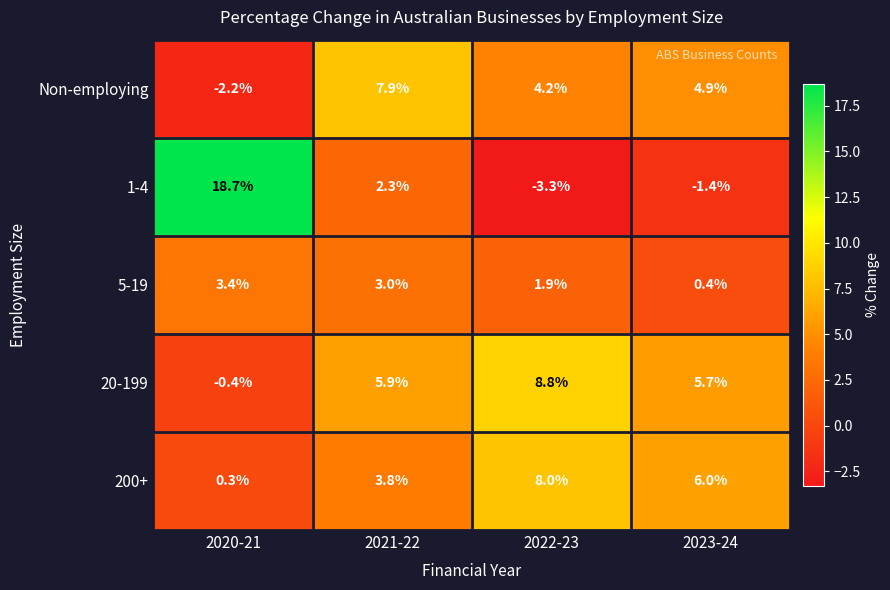

At 2023-24, list the series in order from smallest to largest.

1-4, 5-19, Non-employing, 20-199, 200+